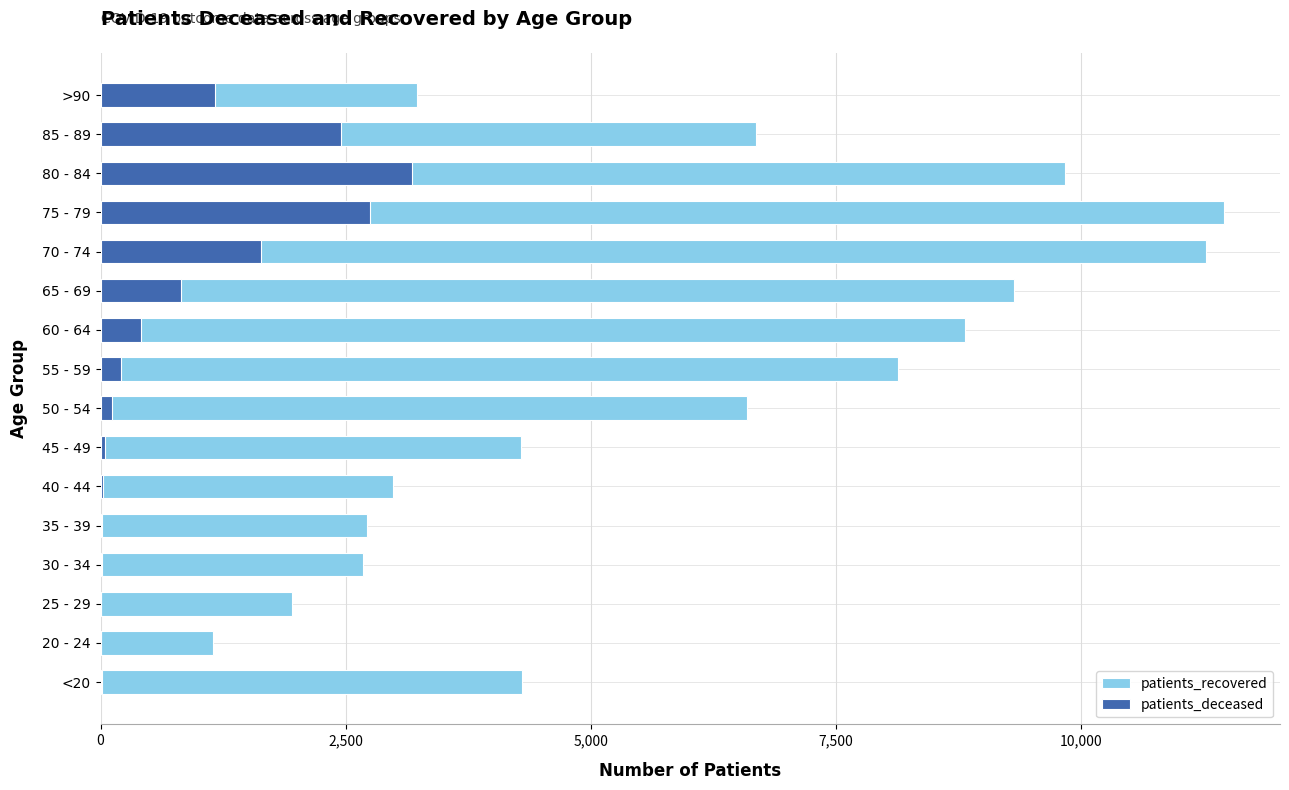

Rank the series by their maximum value, from highest to lowest.

patients_recovered, patients_deceased